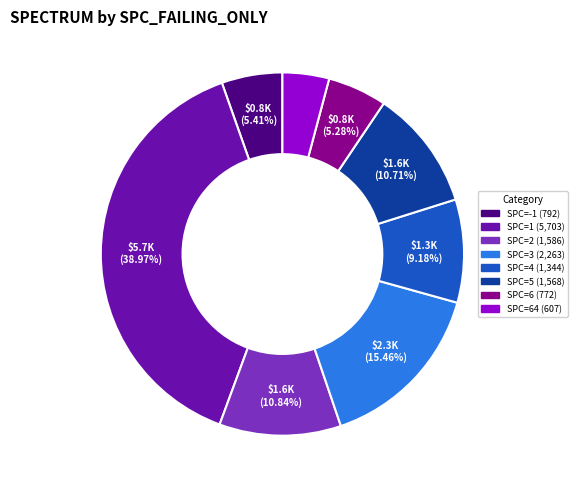

Is there any slice that represents more than half of the pie?

No